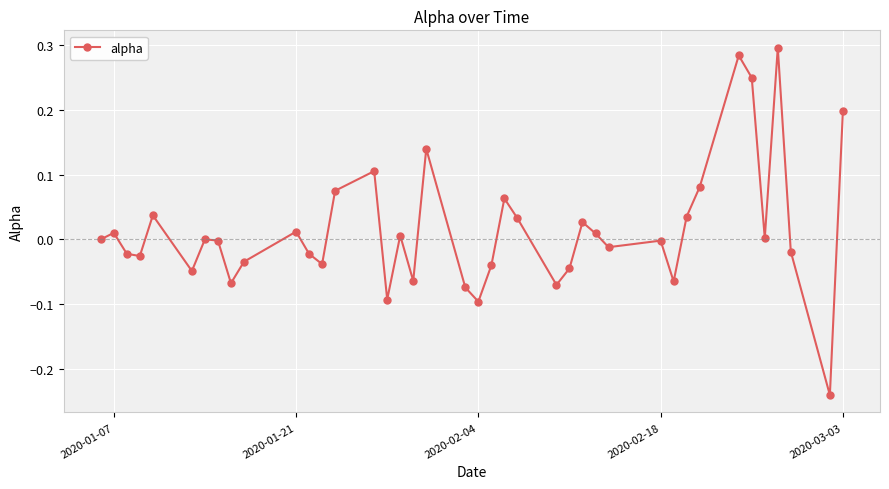

True or false: the data has more than 0 interior local peaks.

True